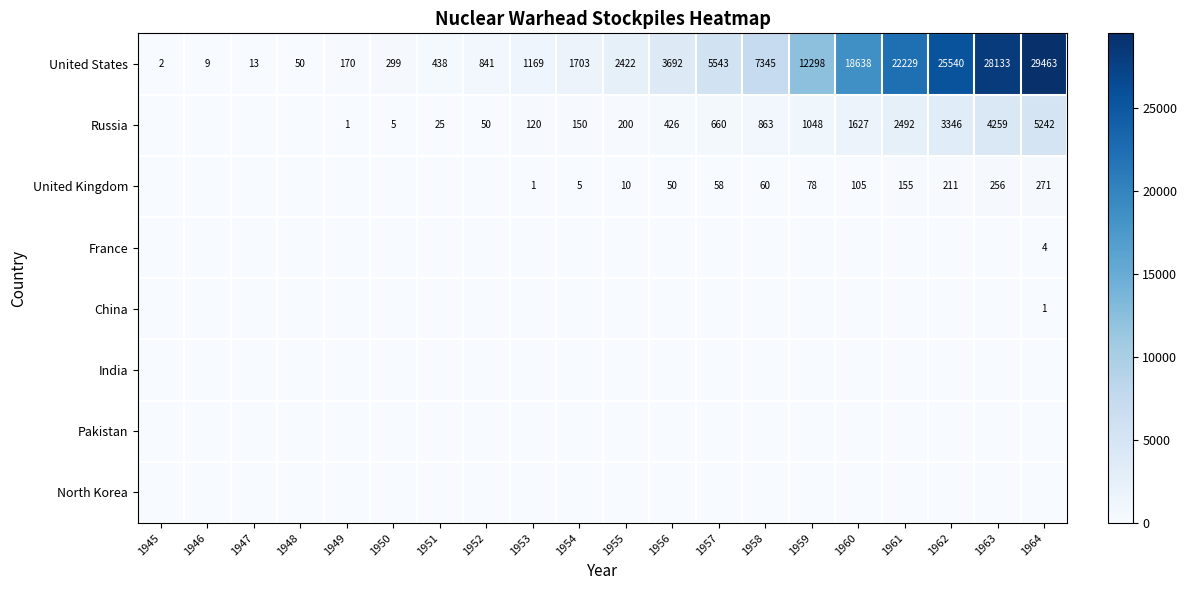

What is the spread (max minus min) of values at 1964?

29463